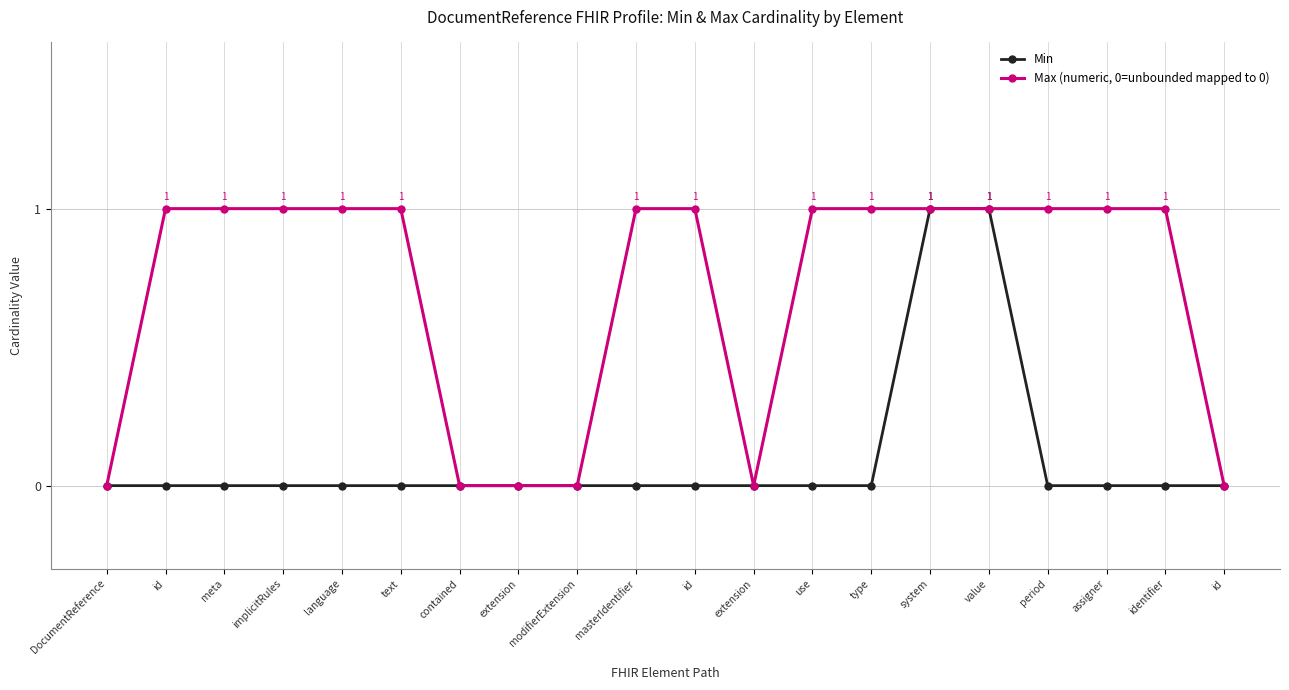

Count the number of categories in the chart.

20